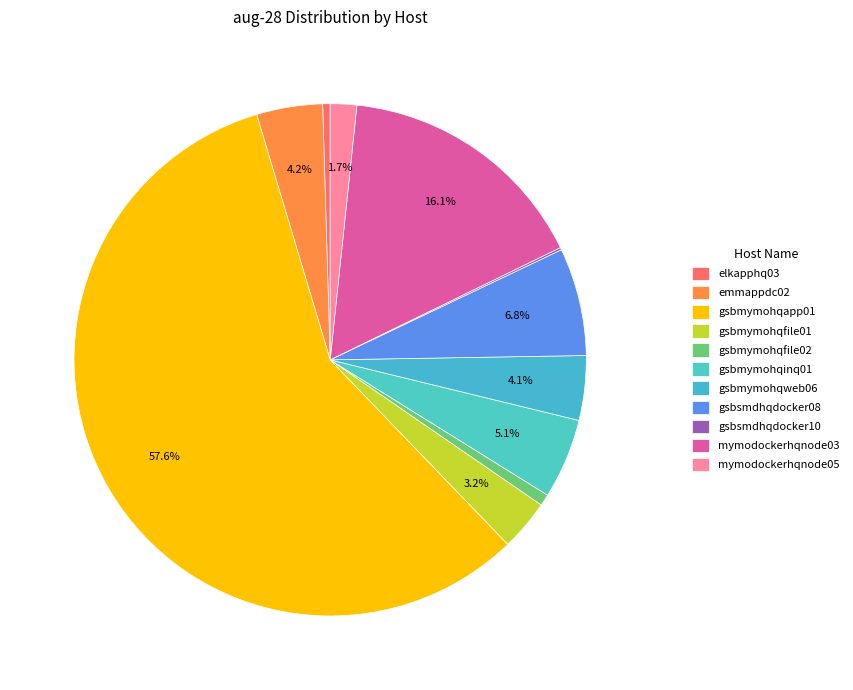

Is there any slice that represents more than half of the pie?

Yes